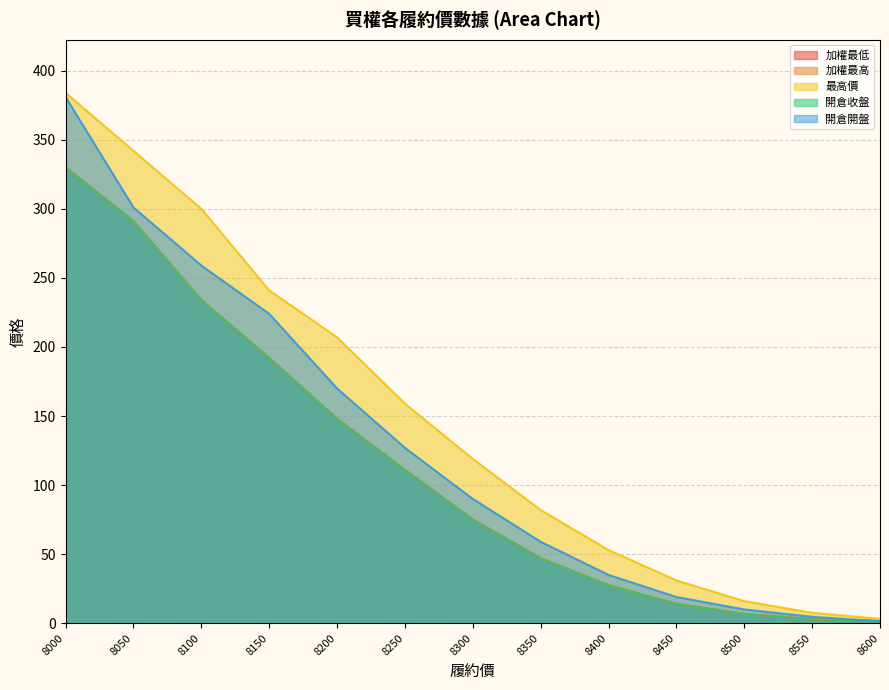

Reading left to right, what are all the values shown in this chart?

加權最低: 8000=330.0	8050=291.0	8100=234.0	8150=192.0	8200=148.0	8250=111.0	8300=75.0	8350=47.0	8400=27.5	8450=14.0	8500=6.7	8550=2.9	8600=1.6
加權最高: 8000=330.0	8050=291.0	8100=234.0	8150=192.0	8200=148.0	8250=111.0	8300=75.0	8350=47.0	8400=27.5	8450=14.0	8500=6.7	8550=2.9	8600=1.6
最高價: 8000=384.0	8050=342.0	8100=300.0	8150=241.0	8200=207.0	8250=159.0	8300=119.0	8350=82.0	8400=53.0	8450=31.0	8500=16.0	8550=7.6	8600=3.2
開倉收盤: 8000=330.0	8050=291.0	8100=234.0	8150=192.0	8200=148.0	8250=111.0	8300=75.0	8350=47.0	8400=27.5	8450=14.0	8500=6.7	8550=2.9	8600=1.6
開倉開盤: 8000=381.0	8050=301.0	8100=259.0	8150=224.0	8200=170.0	8250=127.0	8300=90.0	8350=59.0	8400=35.0	8450=19.0	8500=10.0	8550=4.7	8600=1.4